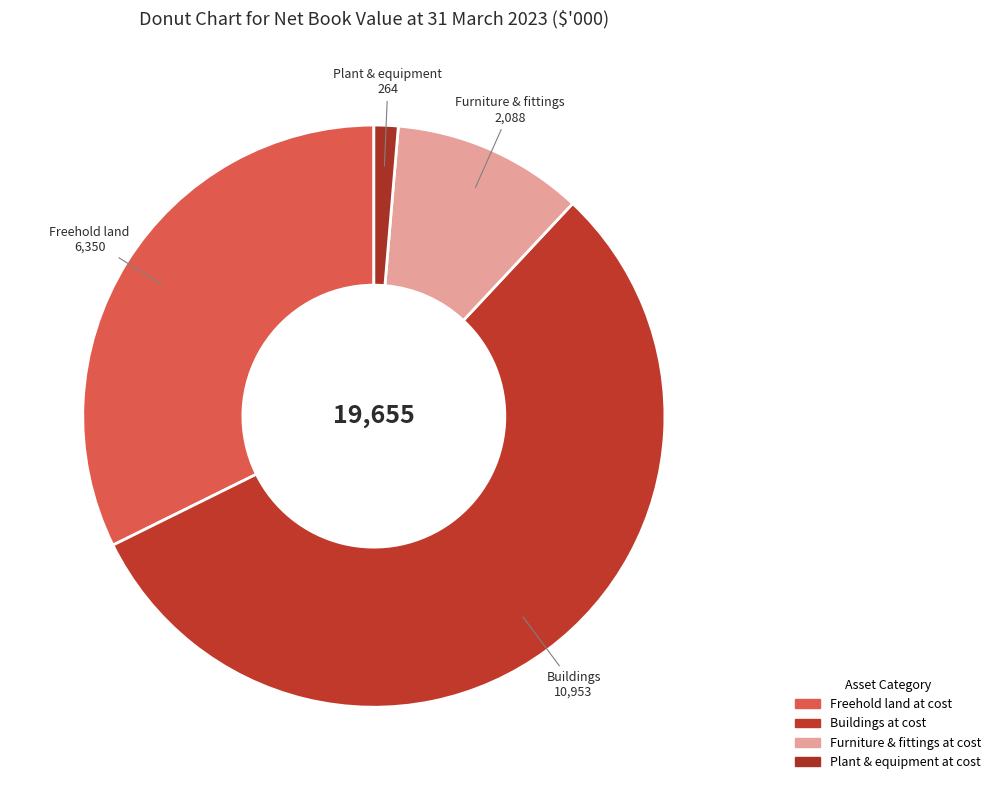

How many segments does this pie chart have?

4